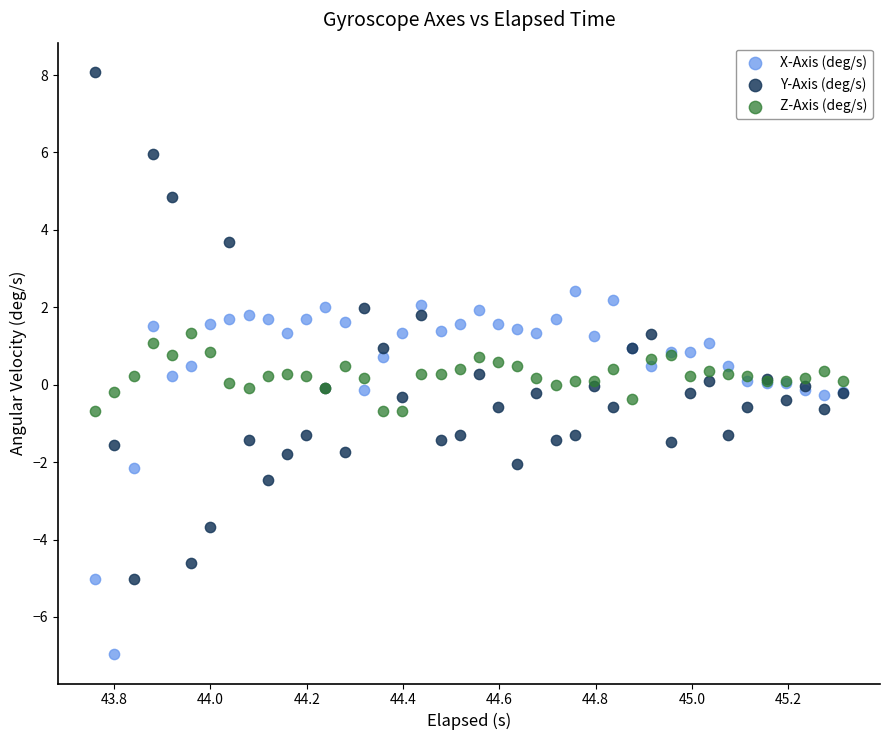

Which series reaches the maximum Y coordinate?

Y-Axis (deg/s)